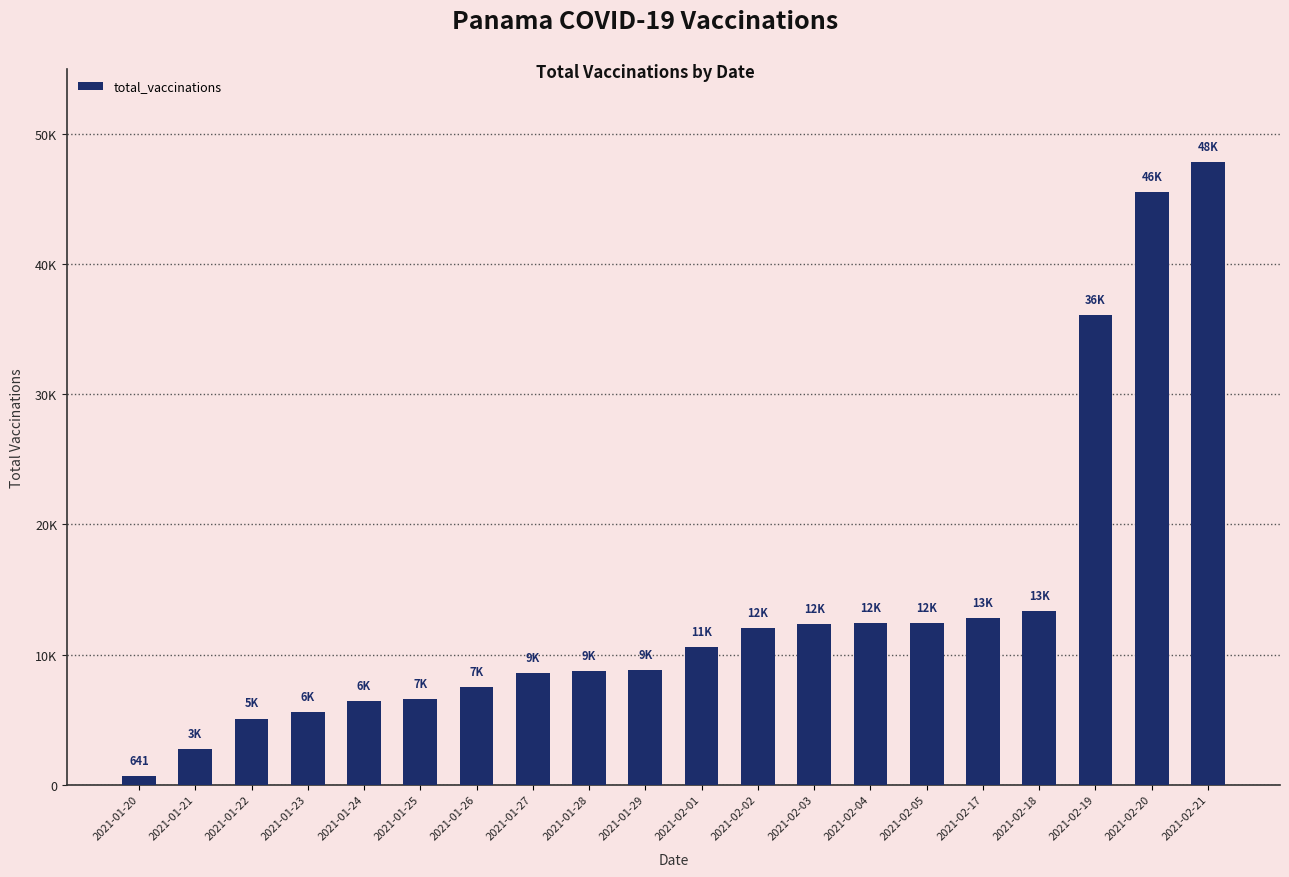

What is the smallest value displayed?

641